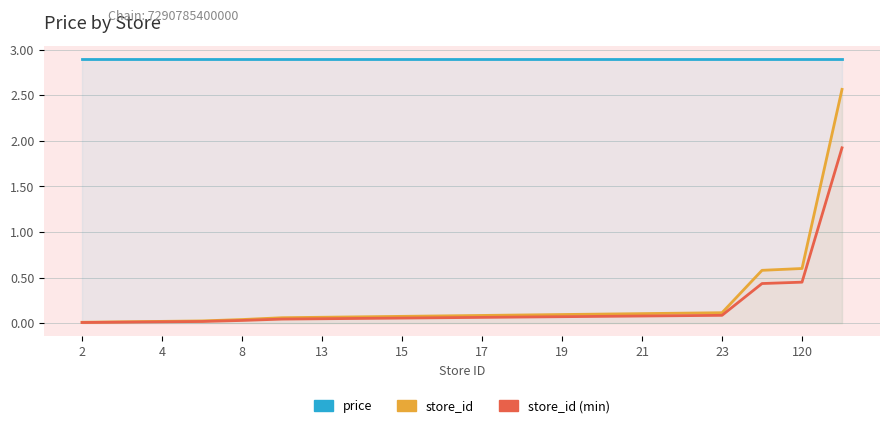

How many series are shown in this chart?

3